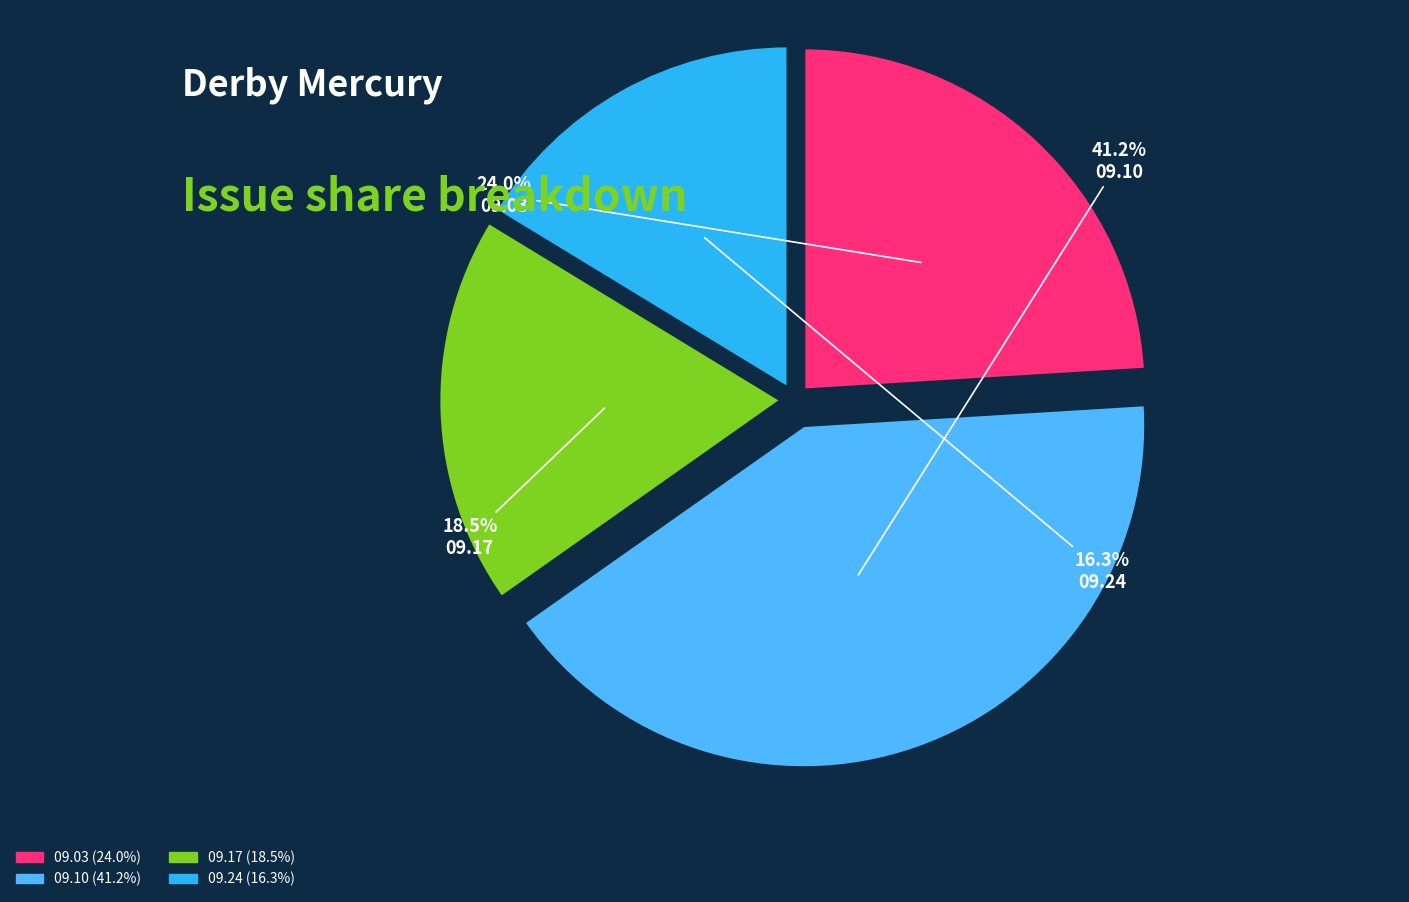

Which category has the smallest portion of the pie?

09.24